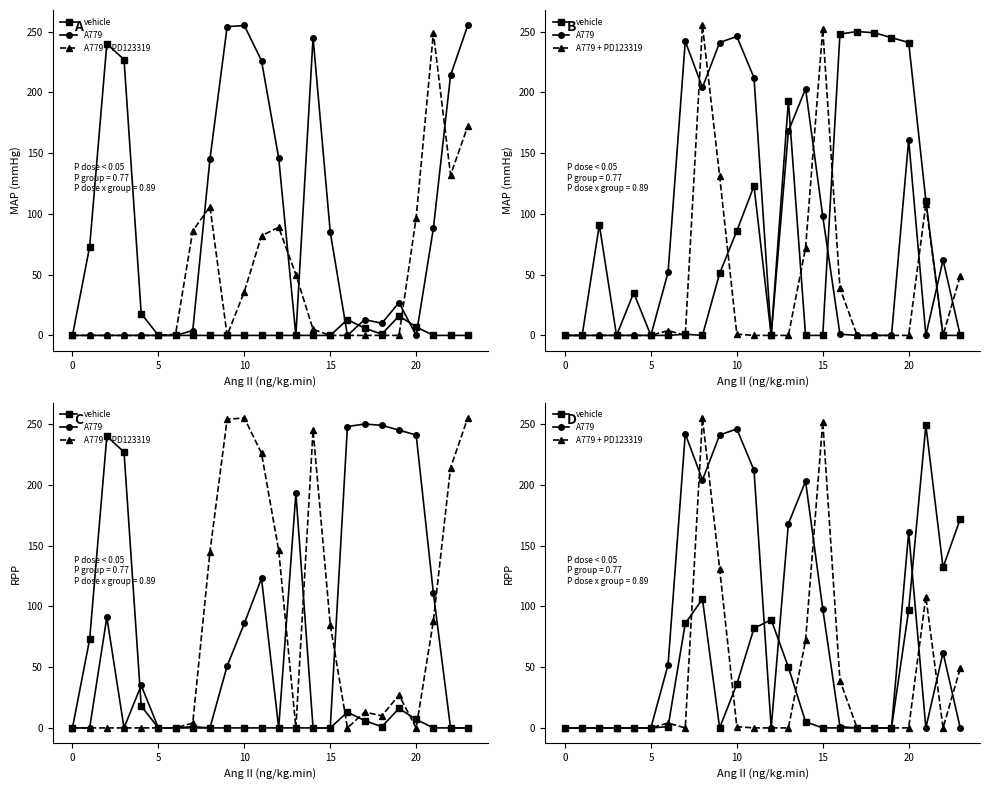

At how many categories does at least one series exceed 210?

7